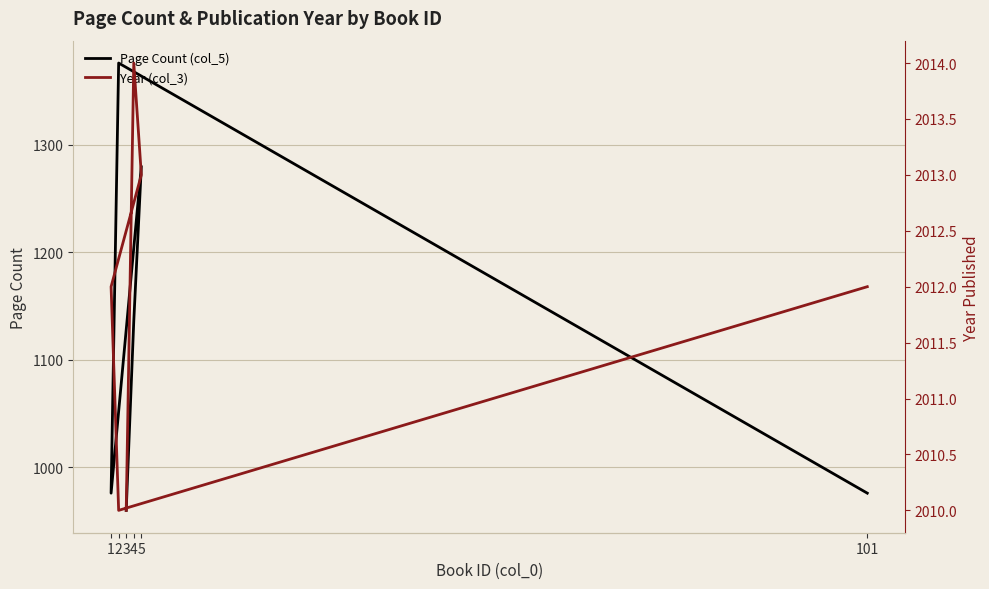

What is the label of the 6th point from the right?

3